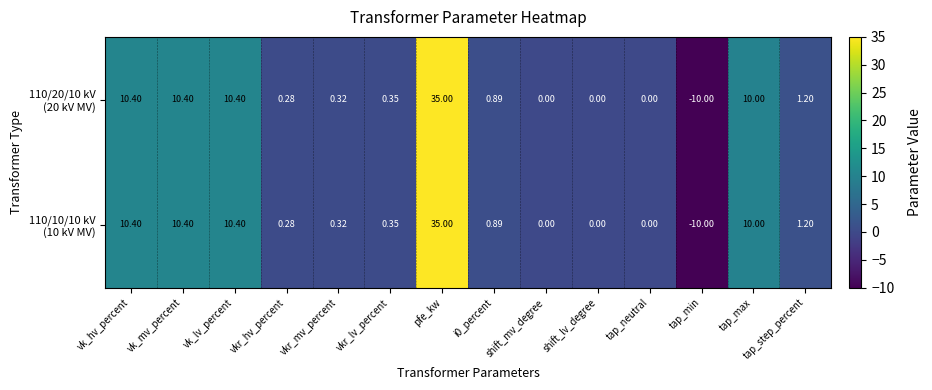

What is the total value across all series at tap_max?

20.0